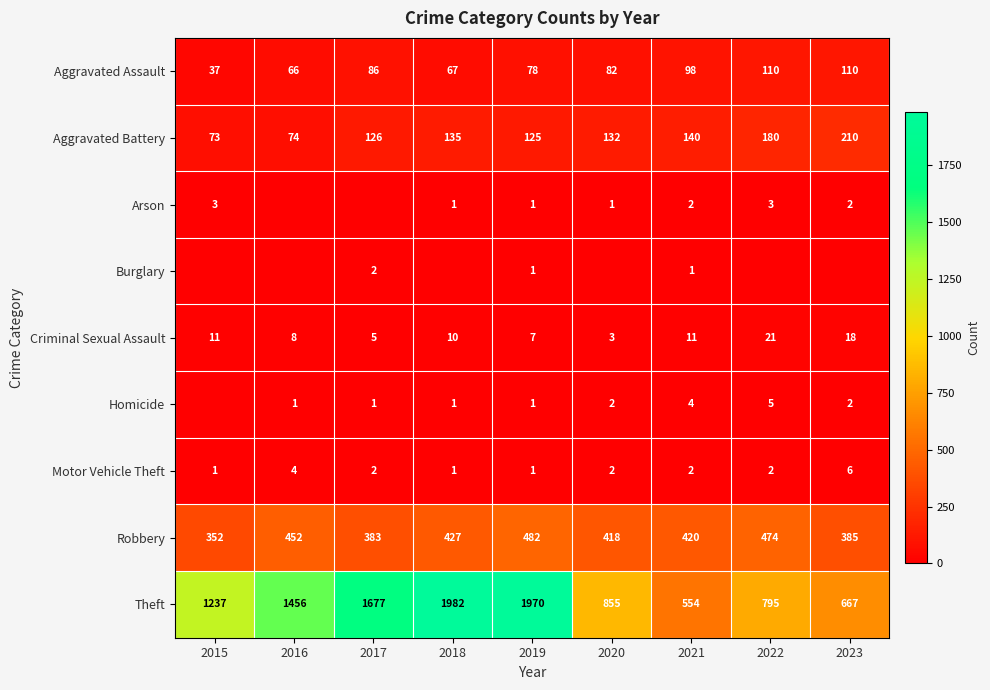

Between 2015 and 2017, which is larger?

2017